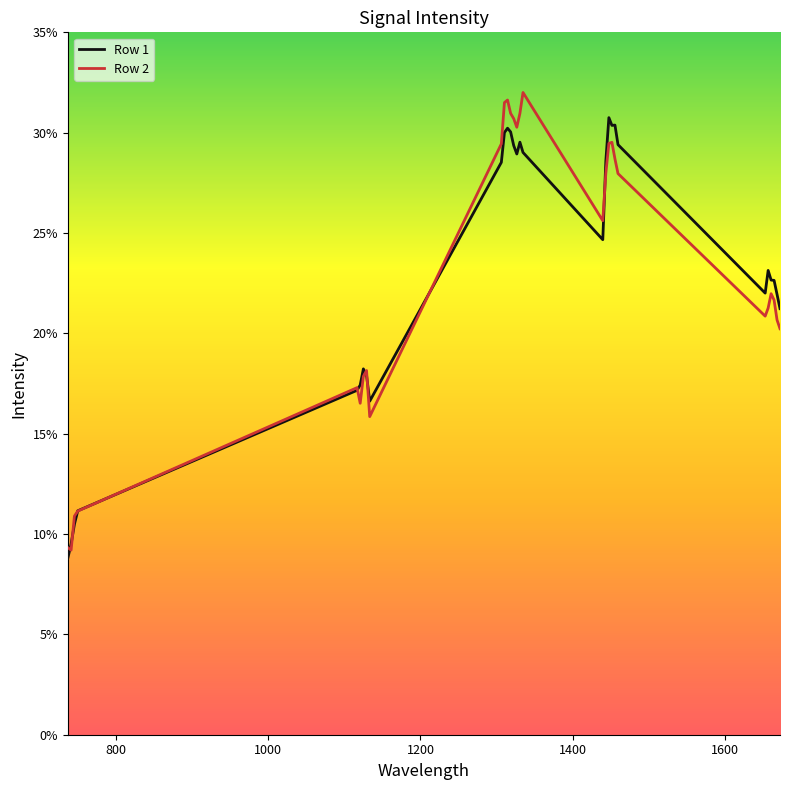

Does the chart have visible grid lines?

No